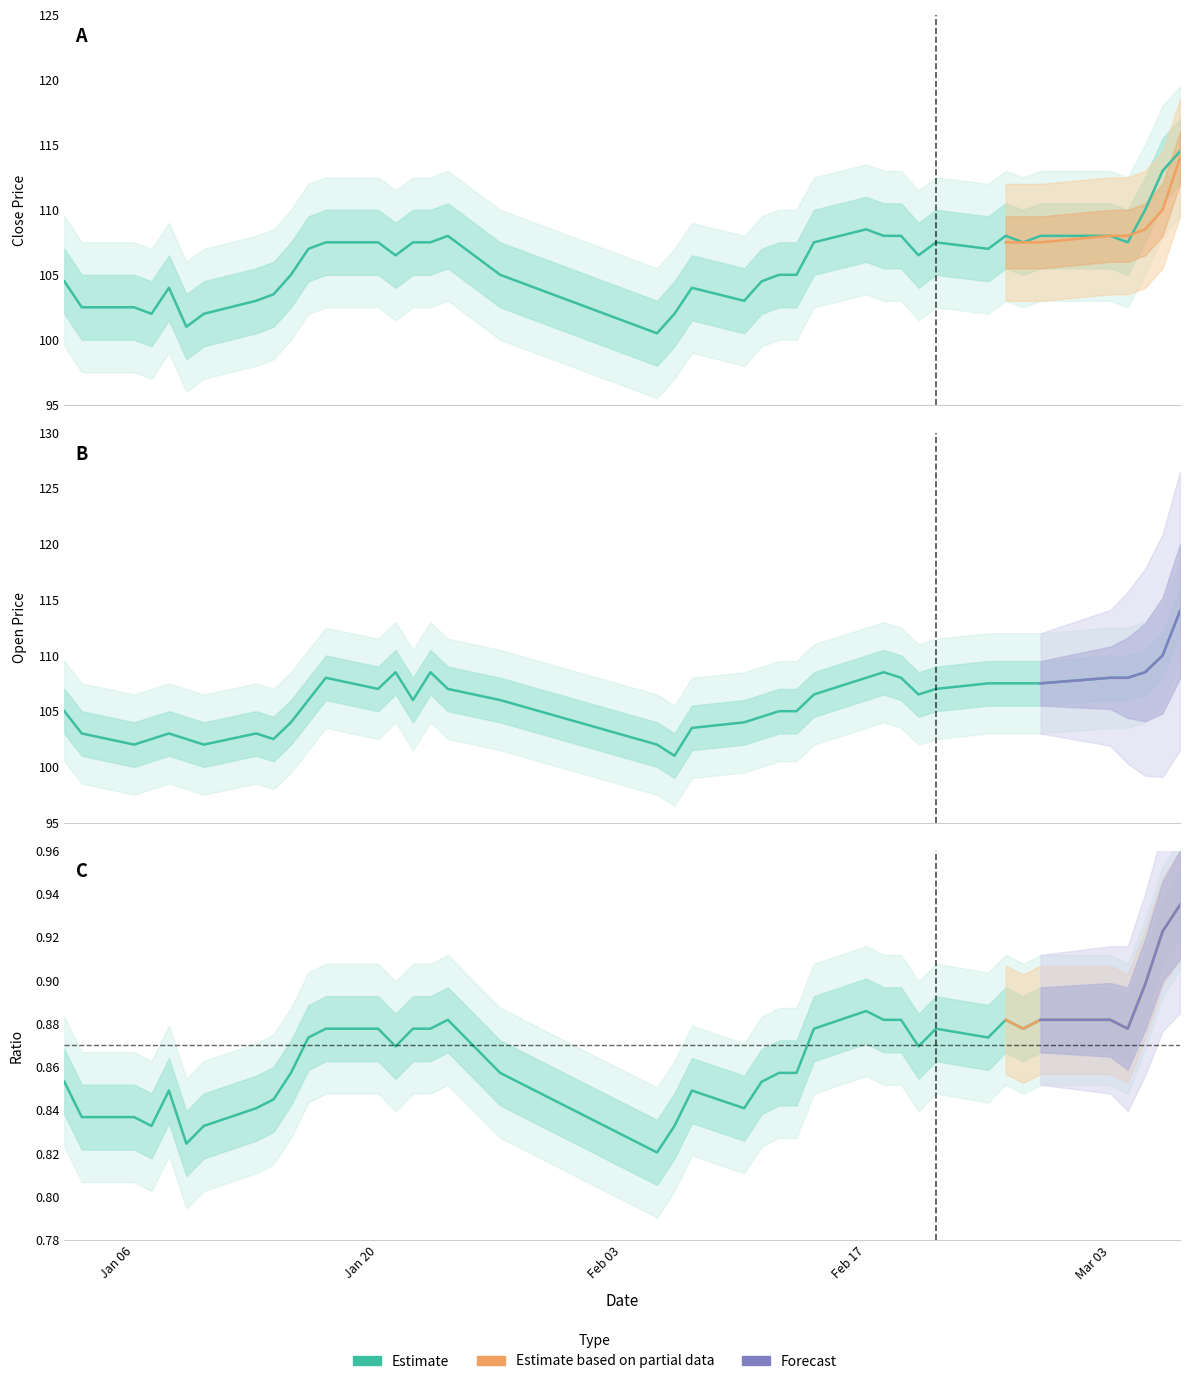

In close, how many points are higher than both neighbors (excluding endpoints)?

6